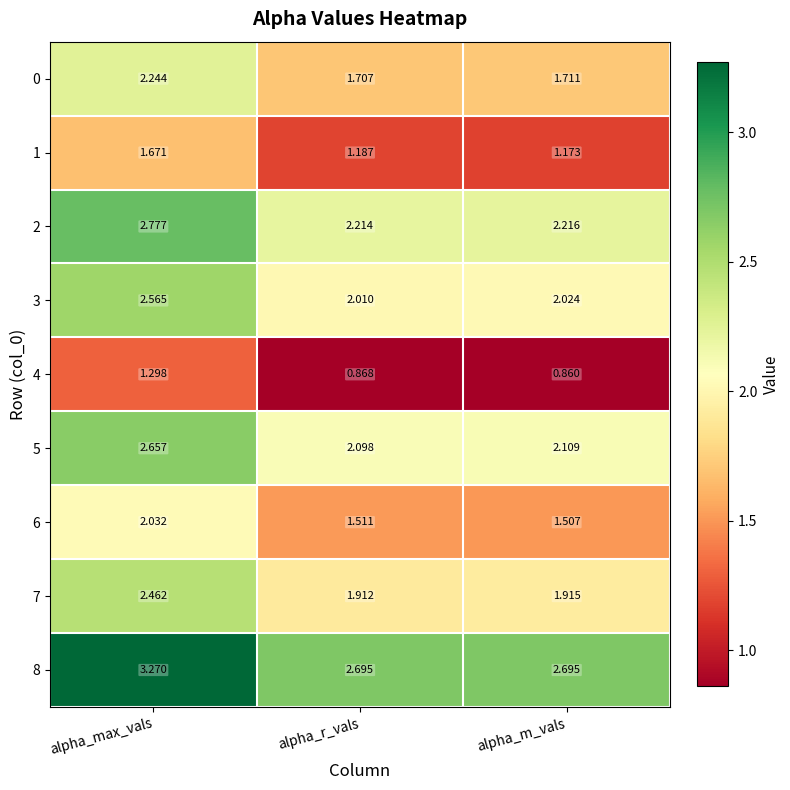

What is the difference between the highest and lowest values at alpha_r_vals?

1.8